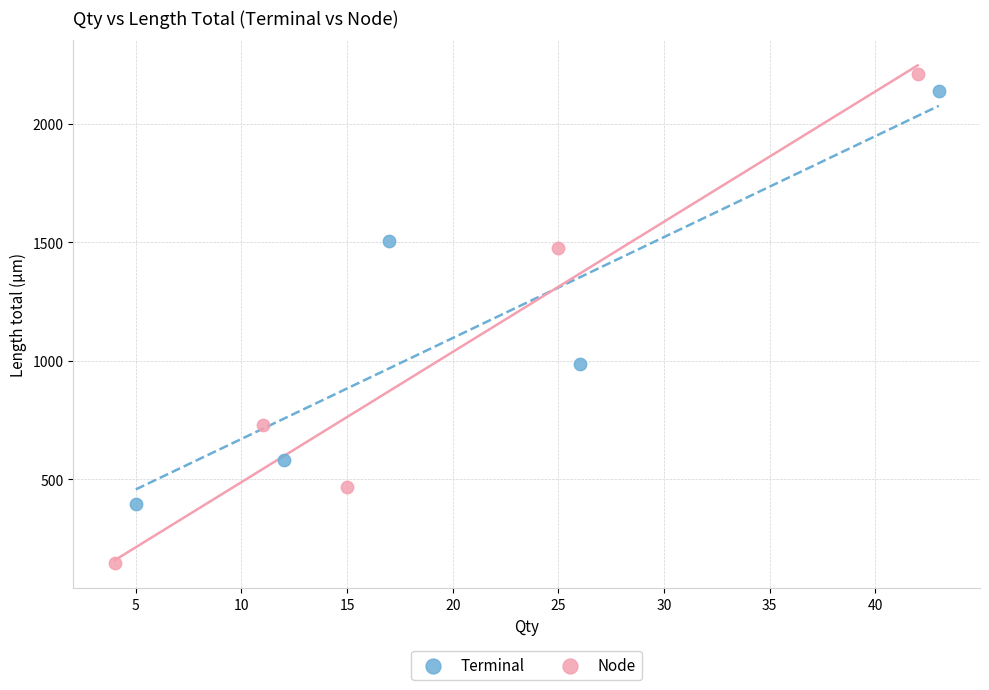

What are all the series names shown in the legend?

Terminal, Node